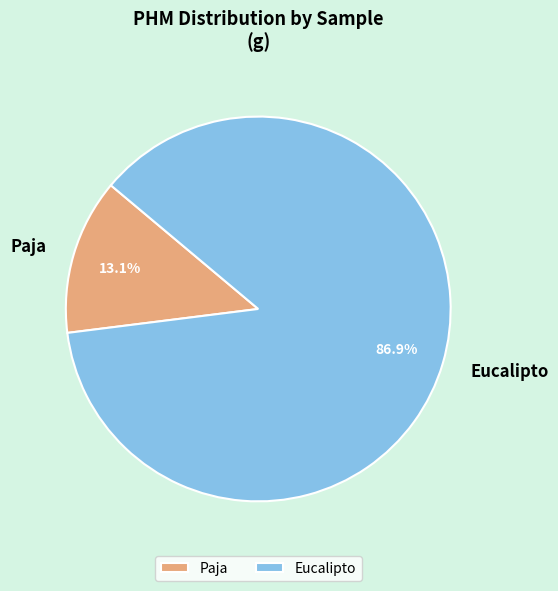

Which has a higher value, Eucalipto or Paja?

Eucalipto